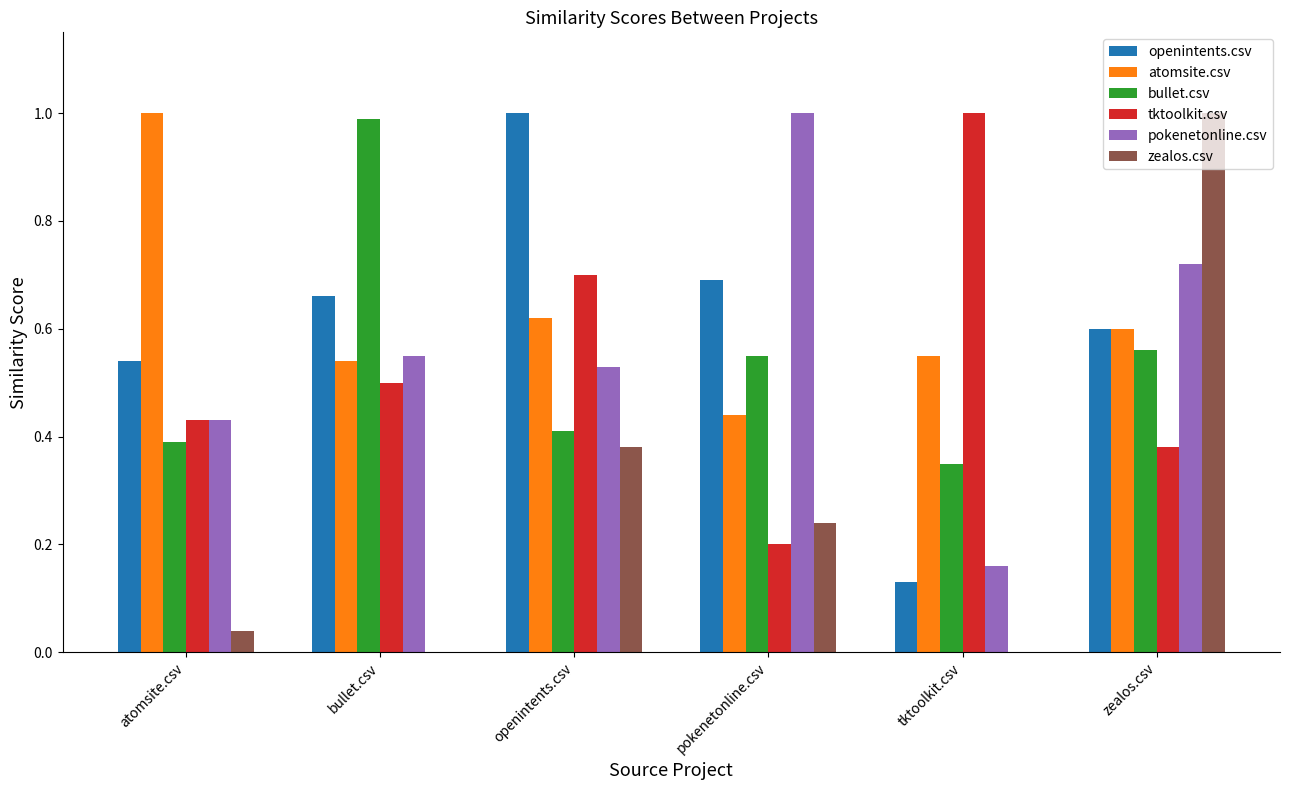

What is the total value across all series at zealos.csv?

3.9